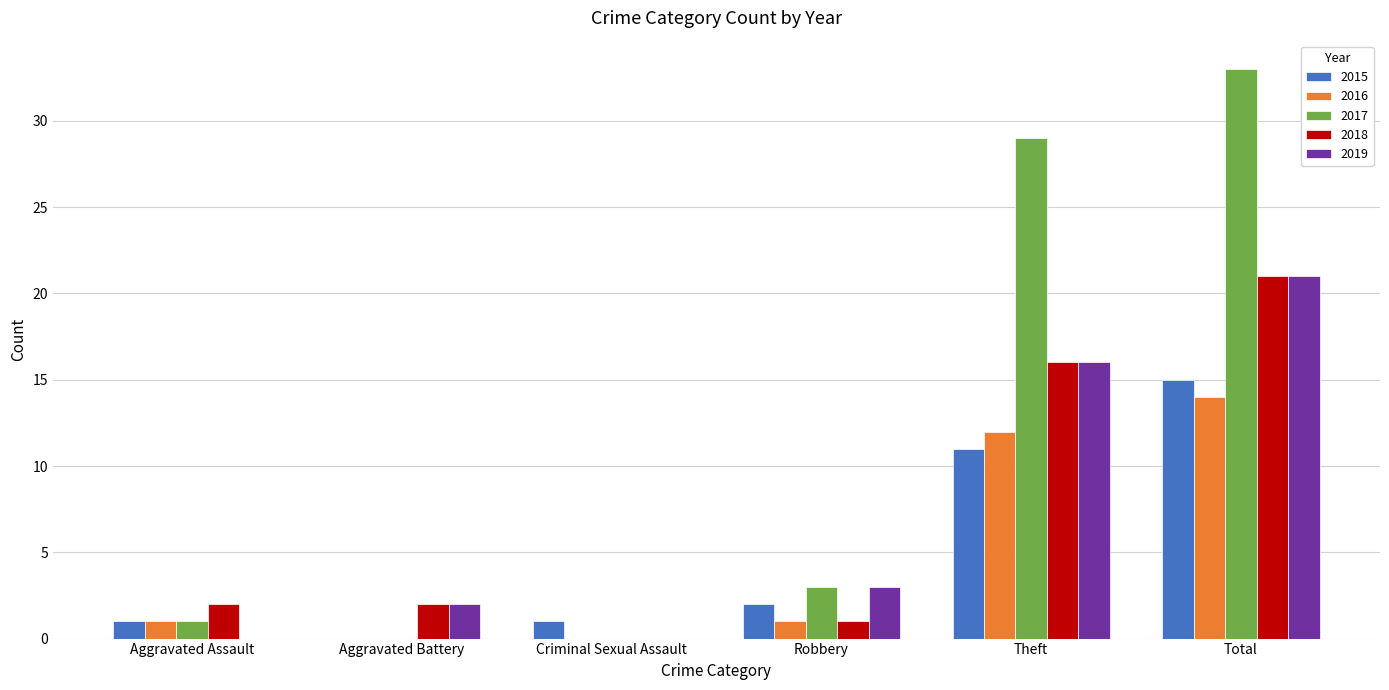

What is the sum of all 2019 values?

42